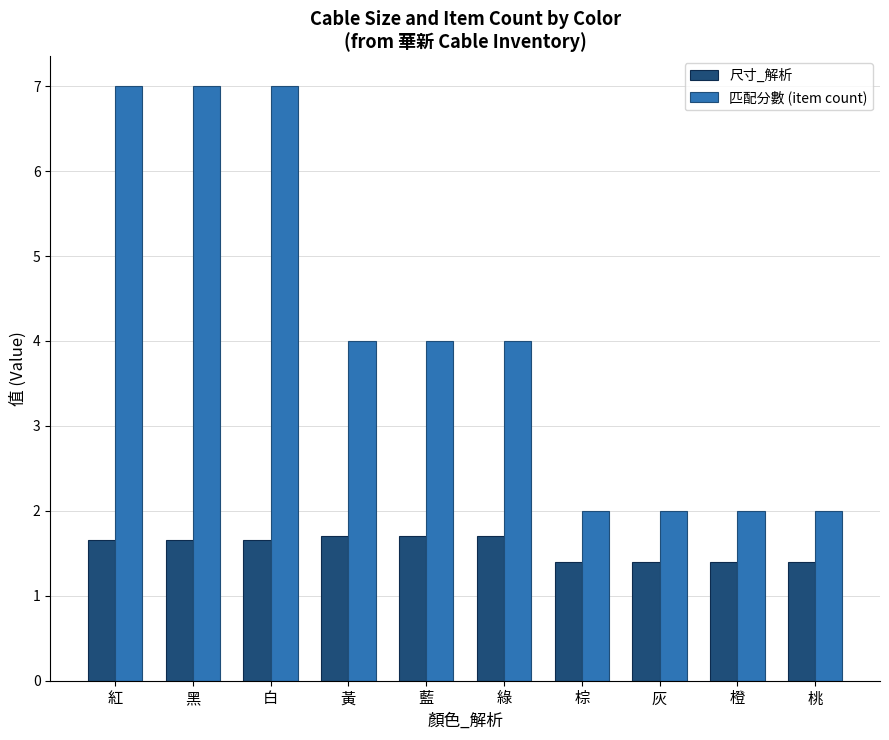

Which series changed the most between 白 and 灰?

匹配分數 (item count)